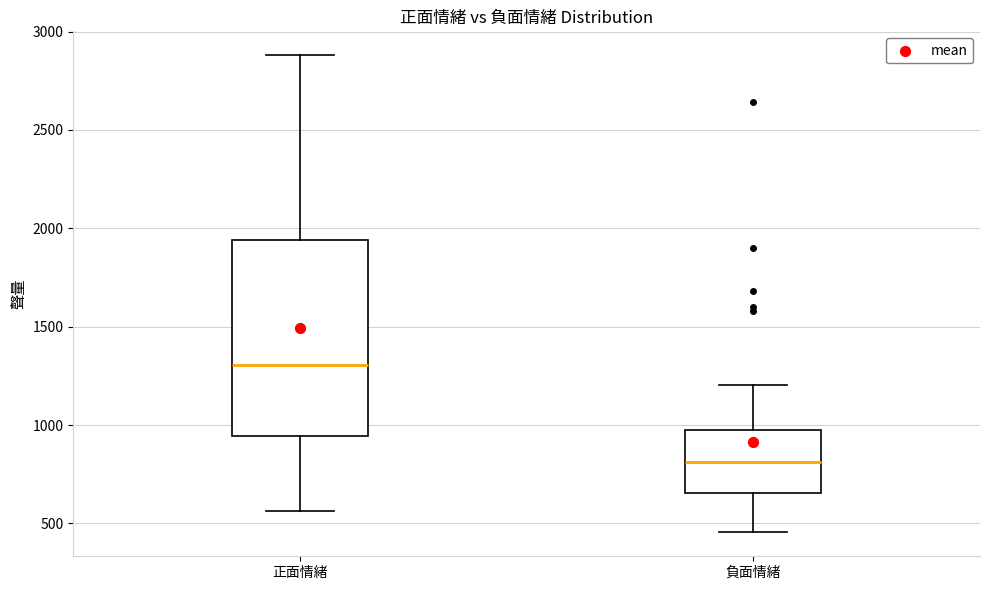

Reading left to right, transcribe this box plot: for each box, give where its median line is, the range the box spans, and where its two whiskers end, as read against the y-axis. The values are not printed on the chart, so give them approximately, as read against the axis.

正面情緒: median 1300, box 950 to 1950, whiskers 550 to 2900
負面情緒: median 800, box 650 to 950, whiskers 450 to 1200